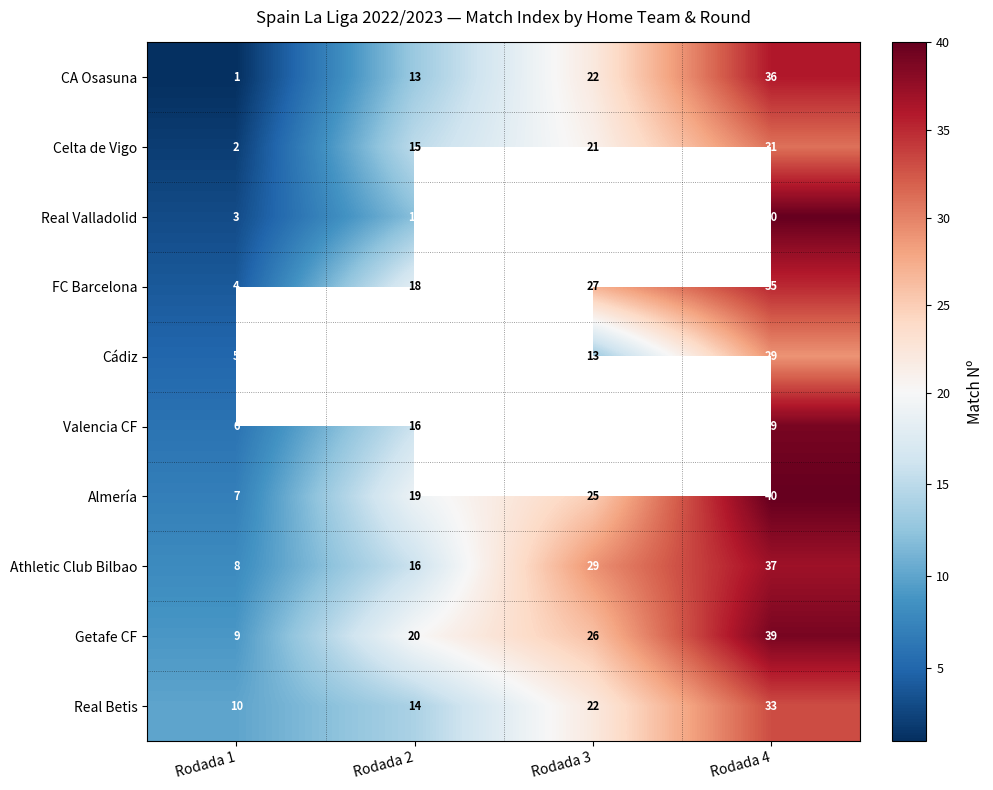

At which label does FC Barcelona reach its peak?

Rodada 4